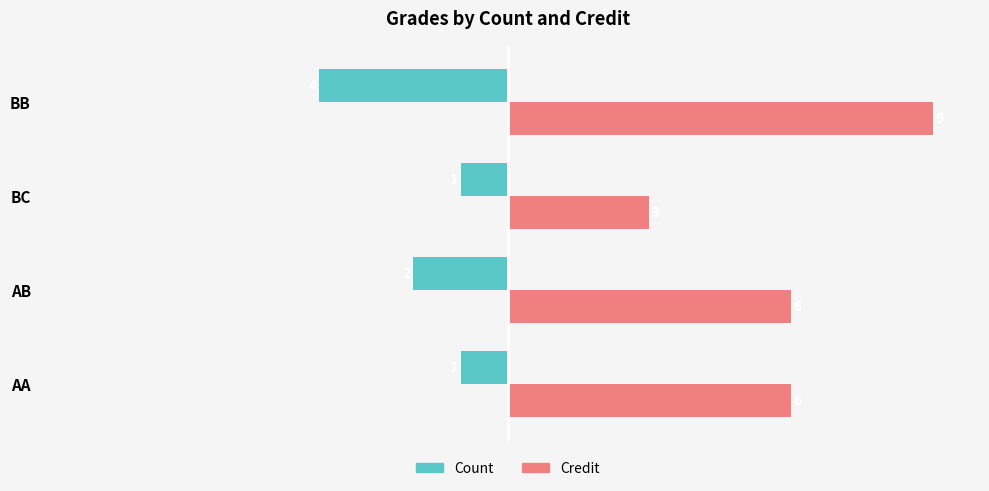

The Credit series shows 8 at AA. True or false?

False